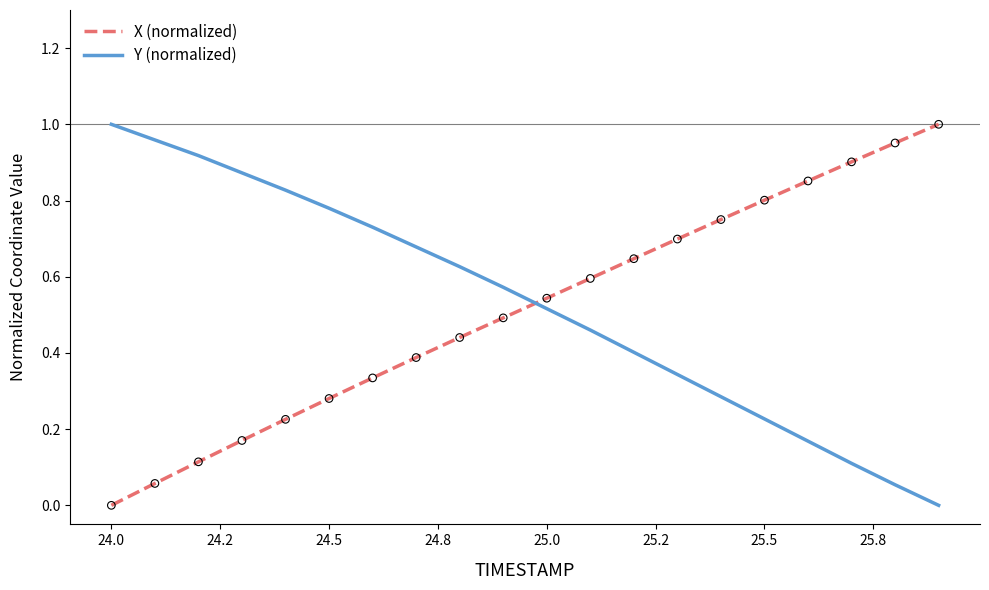

What are all the series names shown in the legend?

X (normalized), Y (normalized)